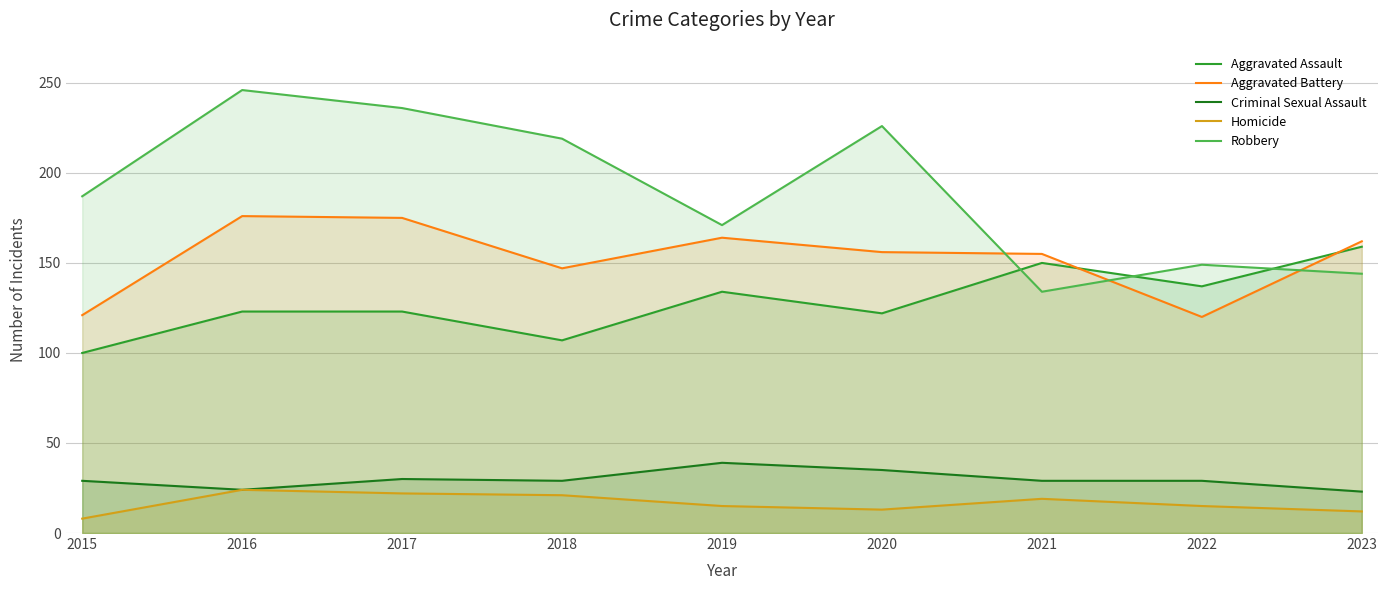

How many interior local peaks does the Aggravated Assault series have?

2